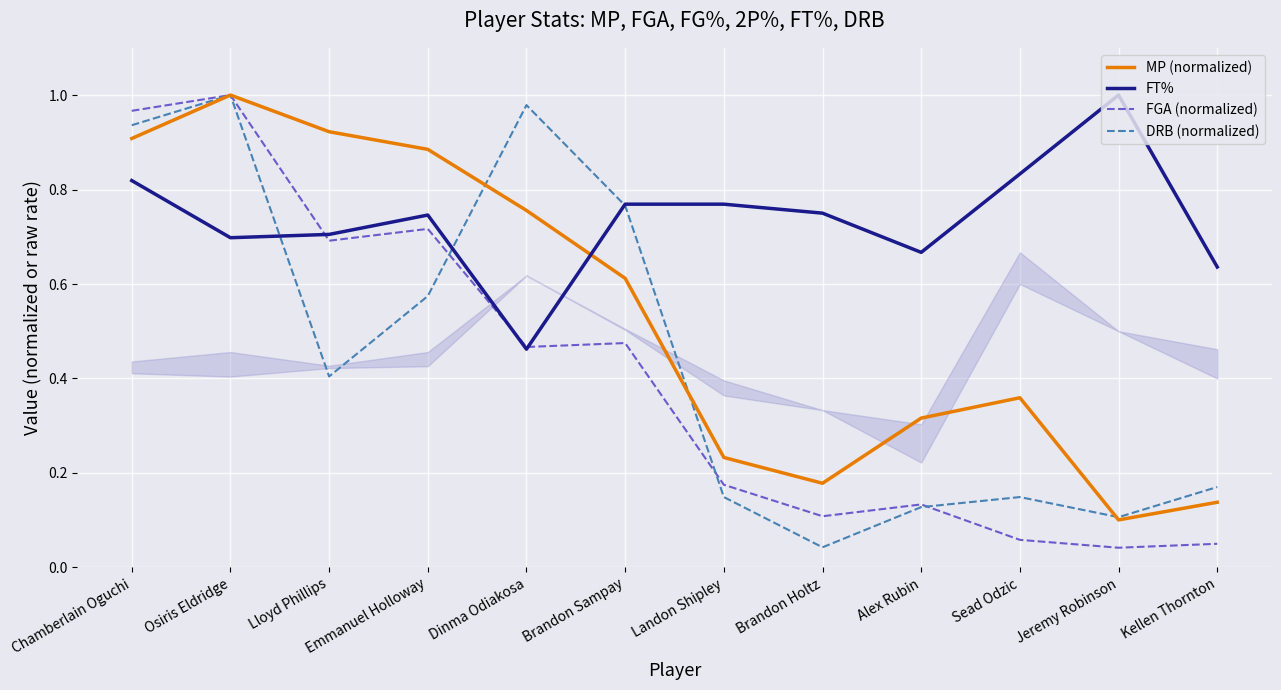

True or false: FGA (normalized) and DRB (normalized) intersect in this chart.

True